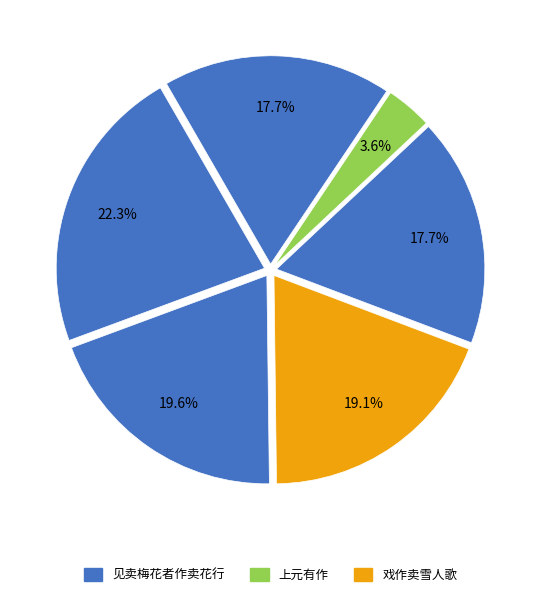

Which category has the biggest portion of the pie?

见卖梅花者作卖花行